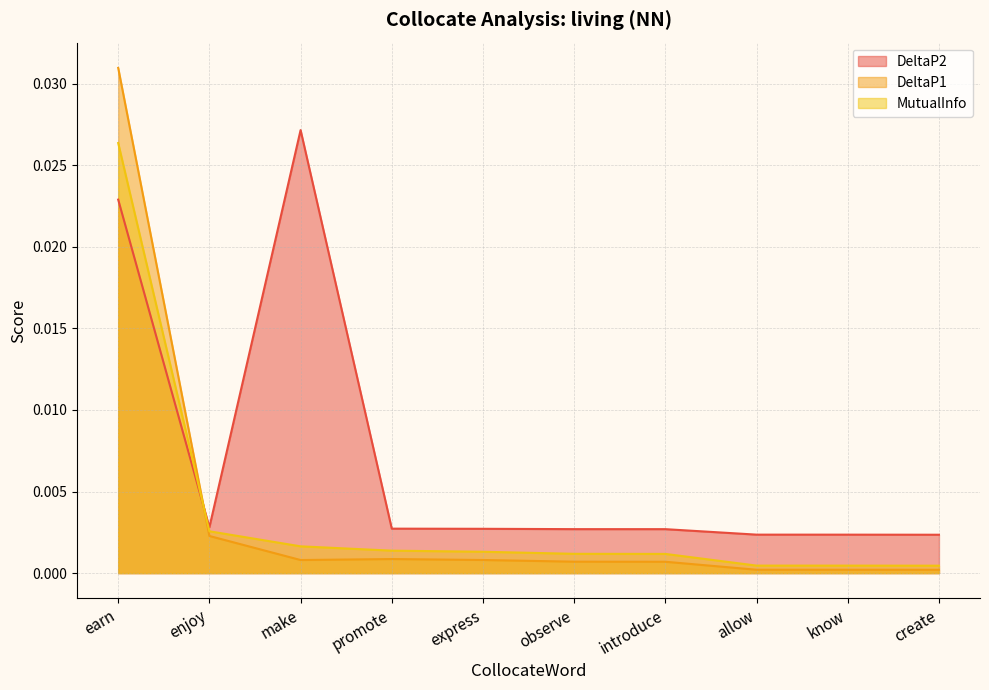

What are all the series names shown in the legend?

DeltaP2, DeltaP1, MutualInfo